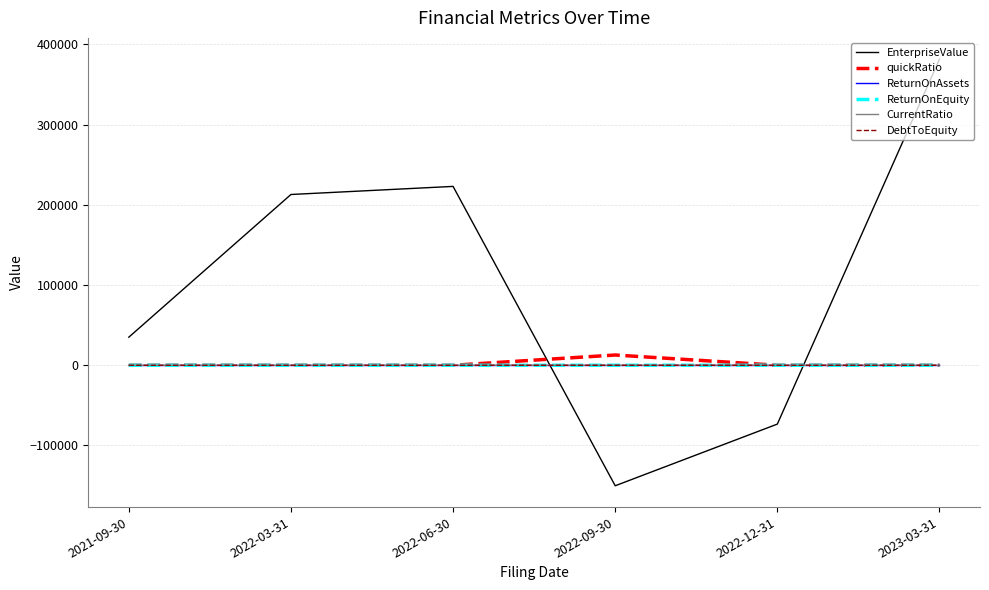

Which series has the largest total across all categories?

EnterpriseValue